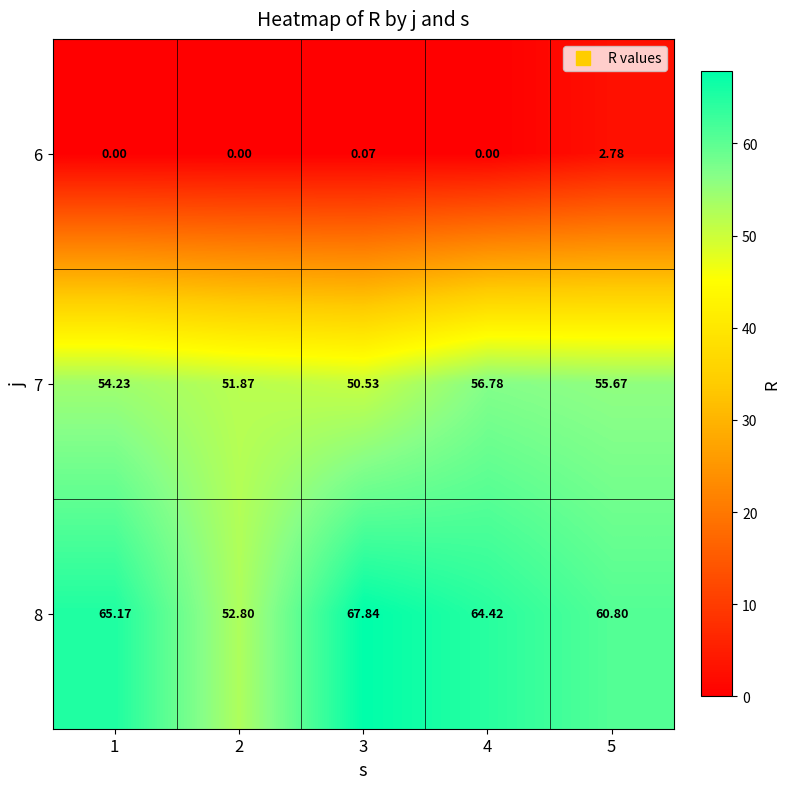

Is the value of 7 at 3 greater than the value of 8 at 5?

No